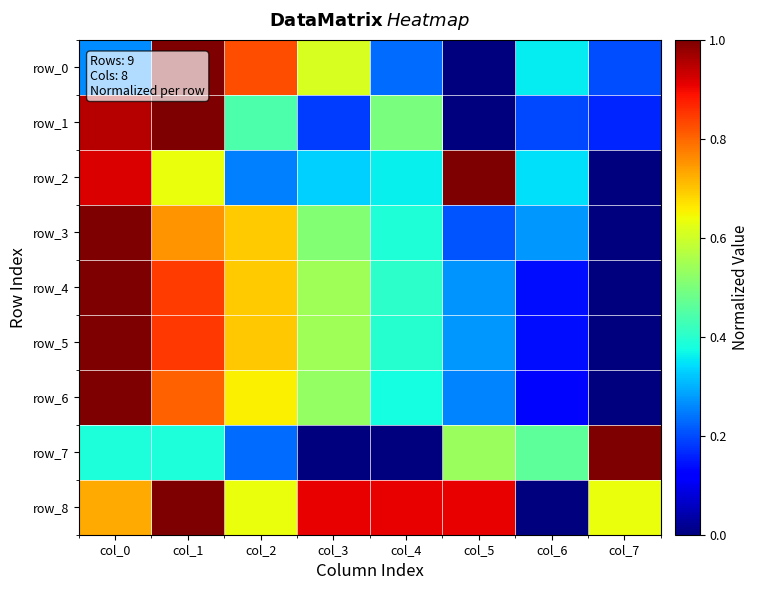

How many row_4 values are between 0 and 1?

8